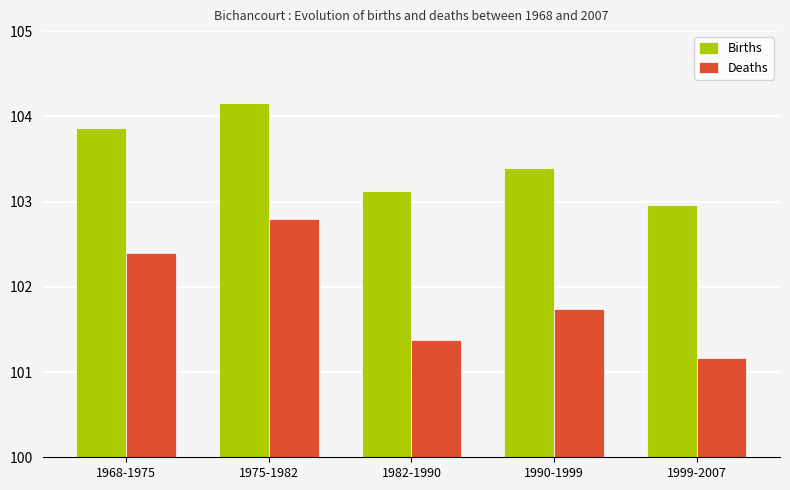

Reading left to right, list all the values displayed in this chart.

Births: 103.9	104.2	103.1	103.4	103.0
Deaths: 102.4	102.8	101.4	101.7	101.2